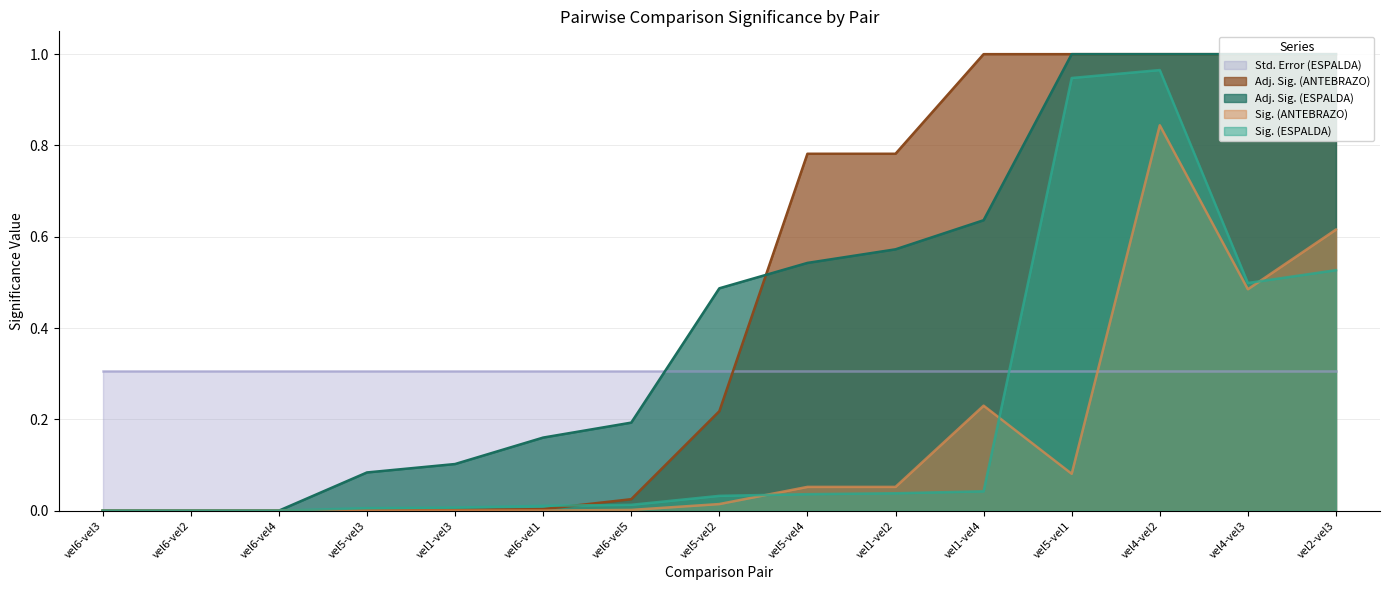

What is the label of the 9th point from the left?

vel5-vel4